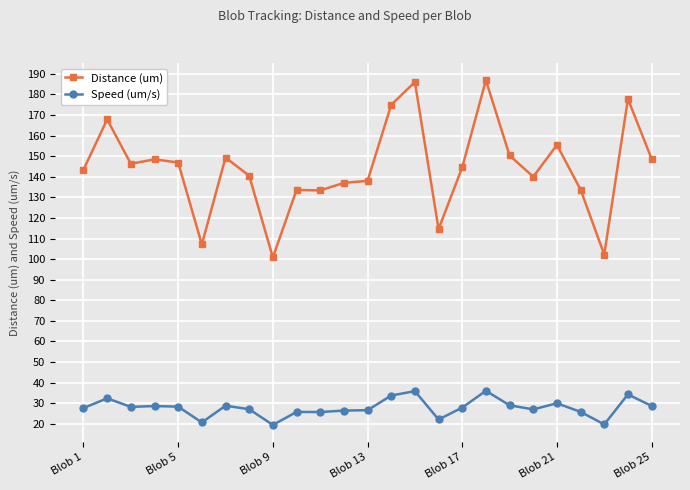

Which series has the widest spread of values?

Distance (um)